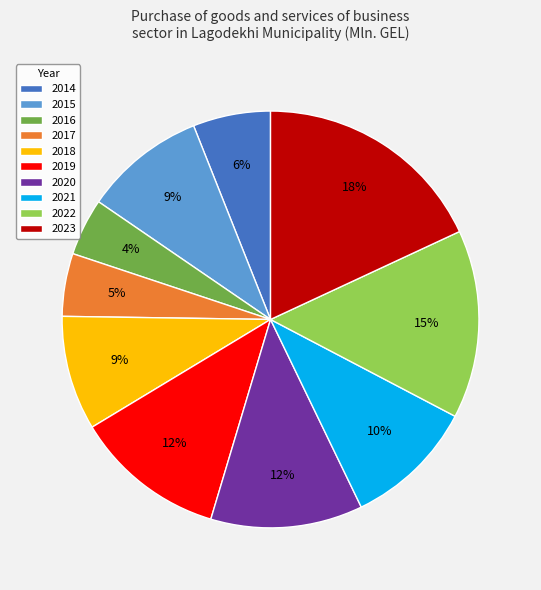

What percentage is the 2022 slice, to the nearest percent?

15%